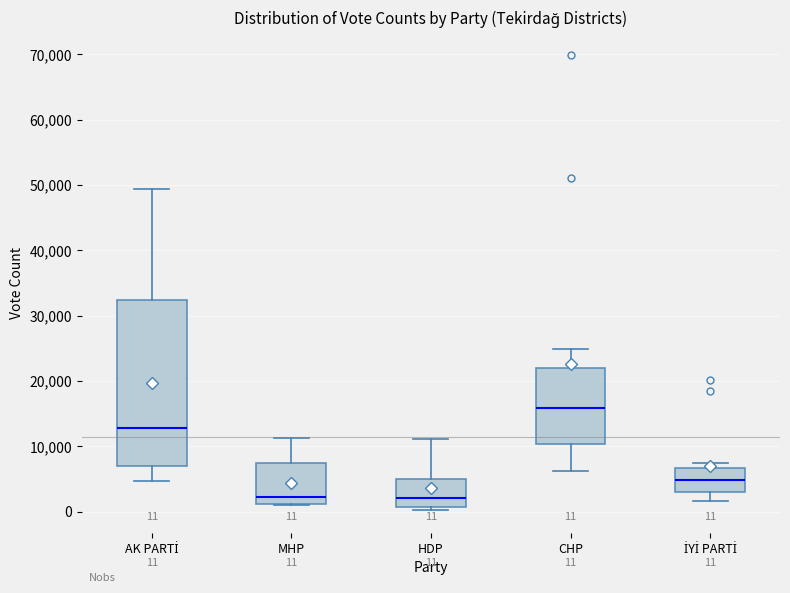

Which box has the highest median line?

CHP